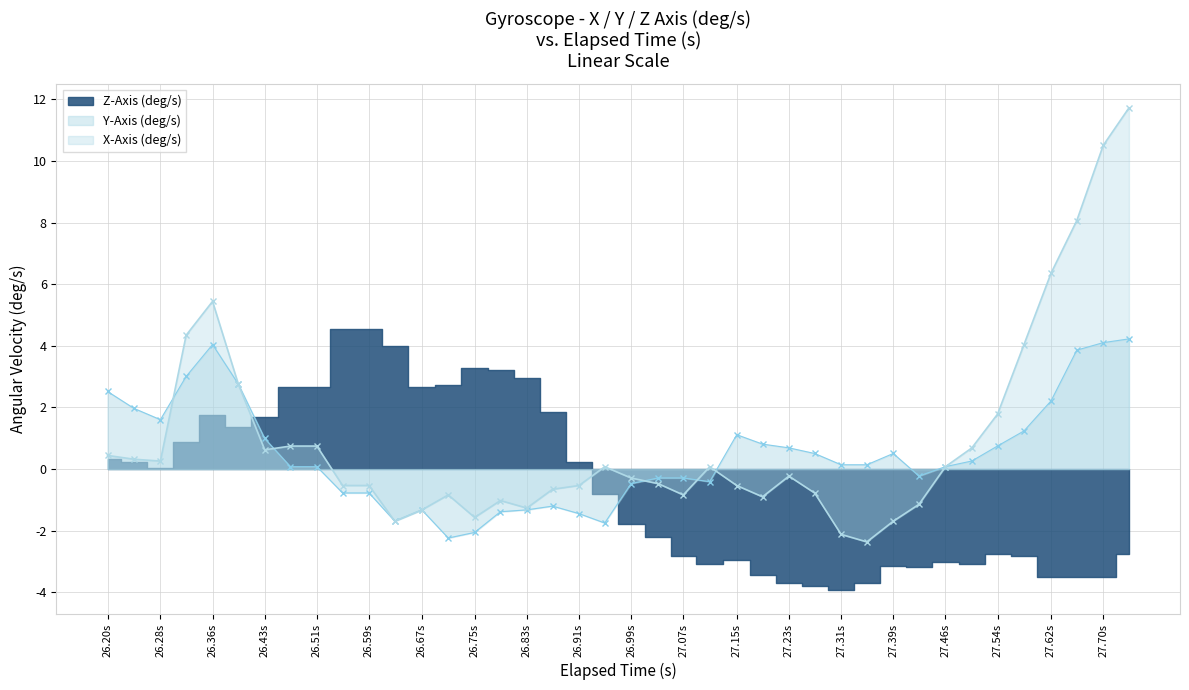

The value of X-Axis (deg/s) at 26.20s is 0.4. True or false?

True